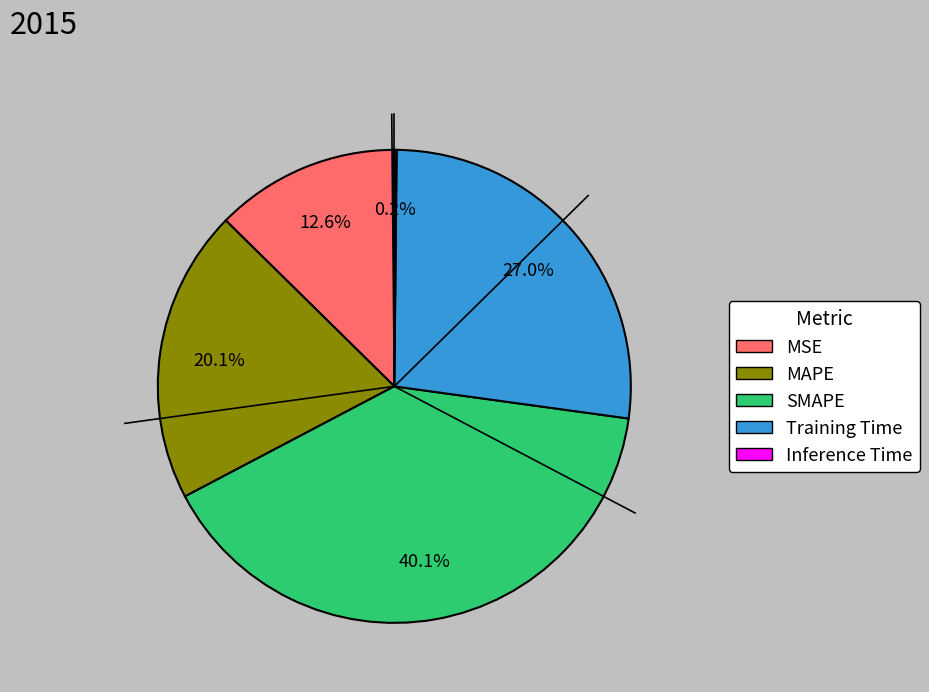

Do SMAPE and MSE together represent more than half of the pie?

Yes